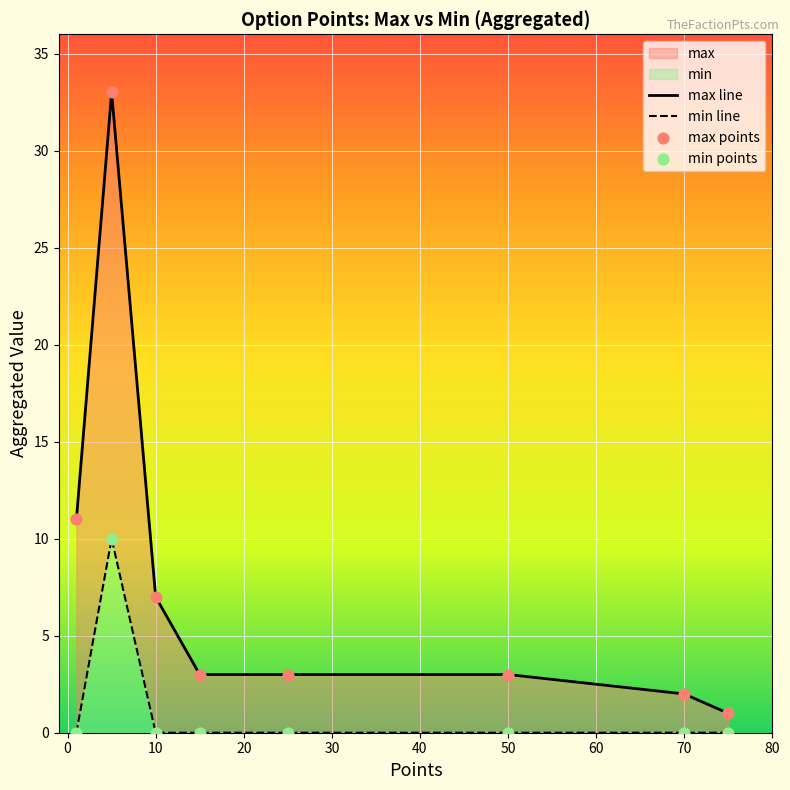

Which series contains the highest Y value?

max line